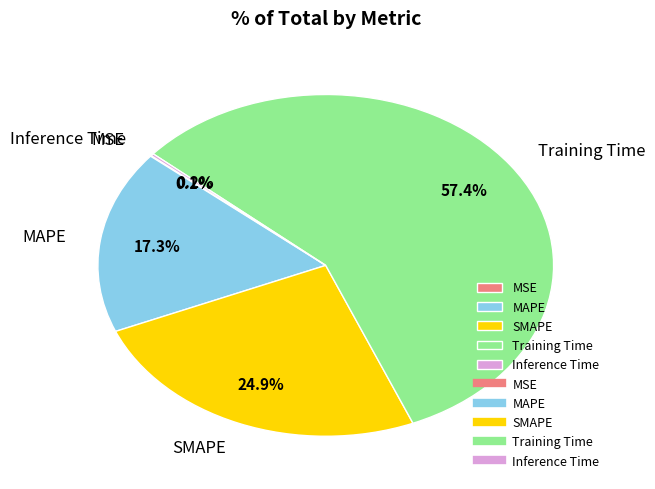

Is it true that SMAPE is 18% of the pie?

False